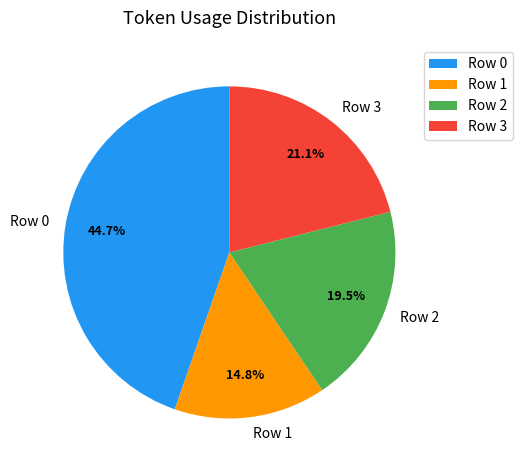

How many slices are in this pie chart?

4